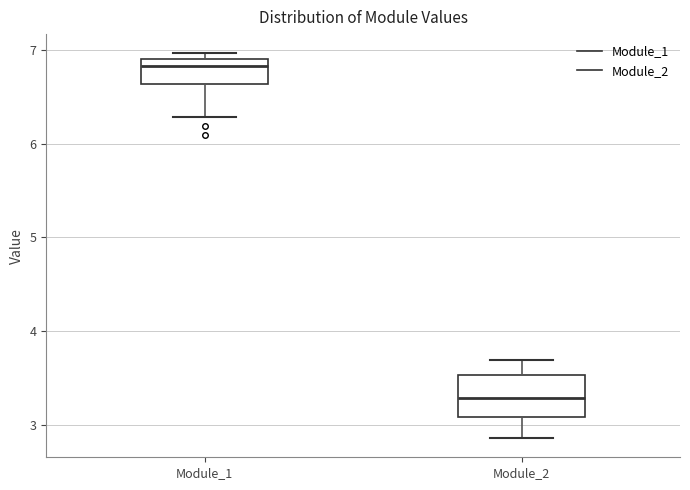

Reading left to right, read every box against the y-axis: the position of its median line, the range the box covers, and the ends of its whiskers. The values are not printed on the chart, so give them approximately, as read against the axis.

Module_1: median 6.8, box 6.6 to 6.9, whiskers 6.3 to 7.0
Module_2: median 3.3, box 3.1 to 3.5, whiskers 2.9 to 3.7